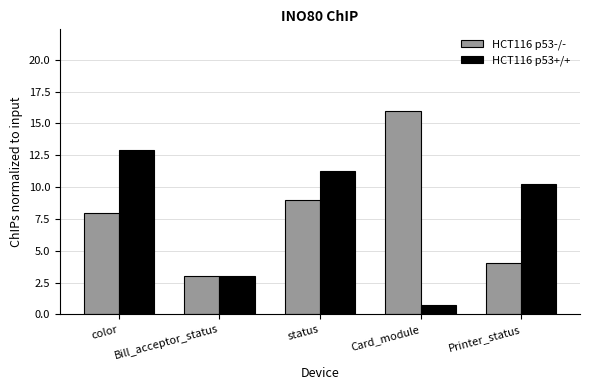

The HCT116 p53-/- series shows 8.0 at color. True or false?

True